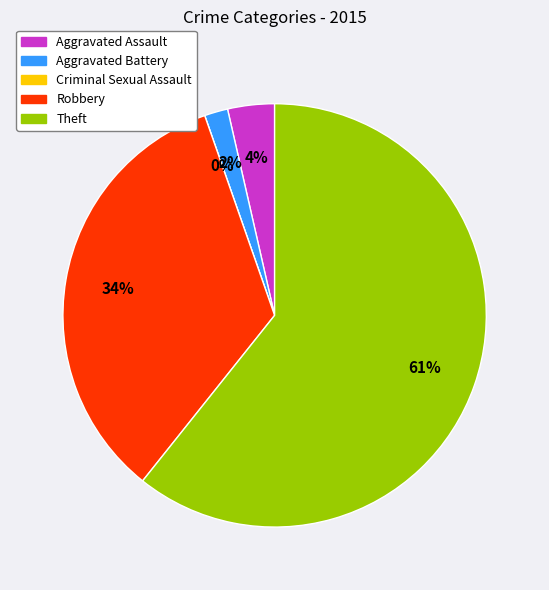

True or false: Criminal Sexual Assault accounts for 0% of the total.

True